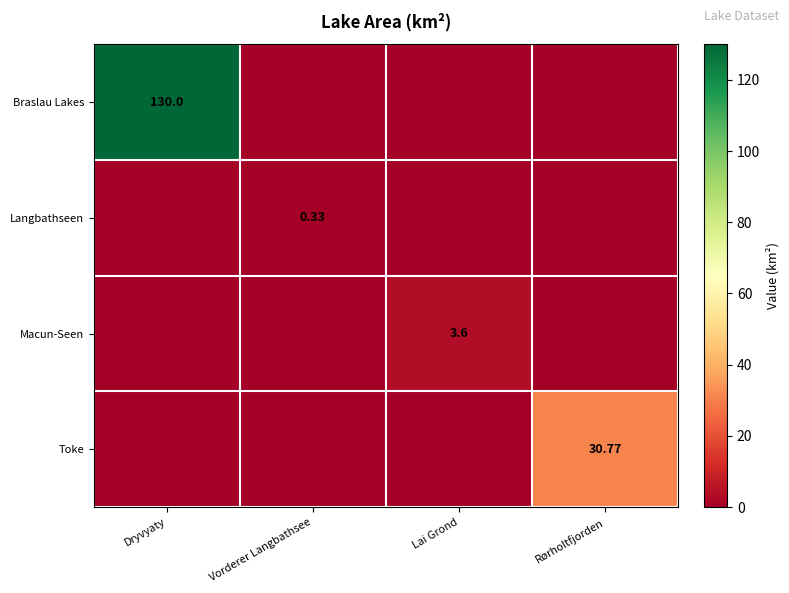

Is the value of Macun-Seen at Lai Grond greater than the value of Langbathseen at Dryvyaty?

Yes